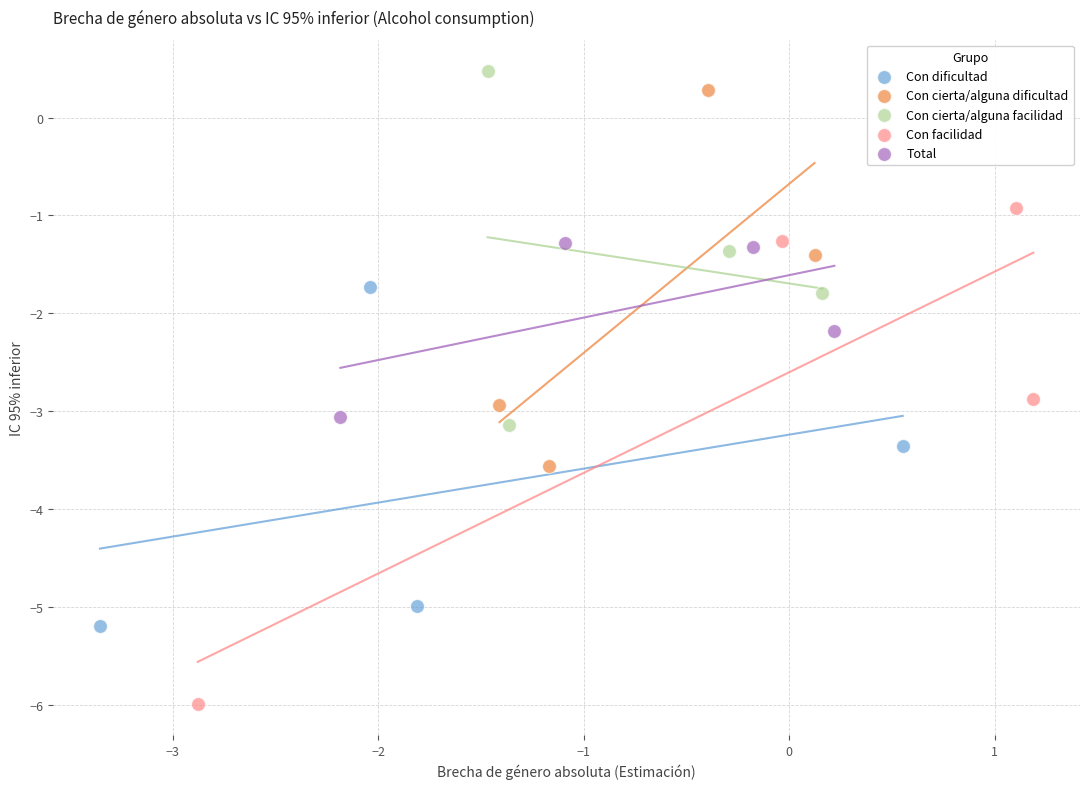

Which series contains the highest Y value?

Con cierta/alguna facilidad